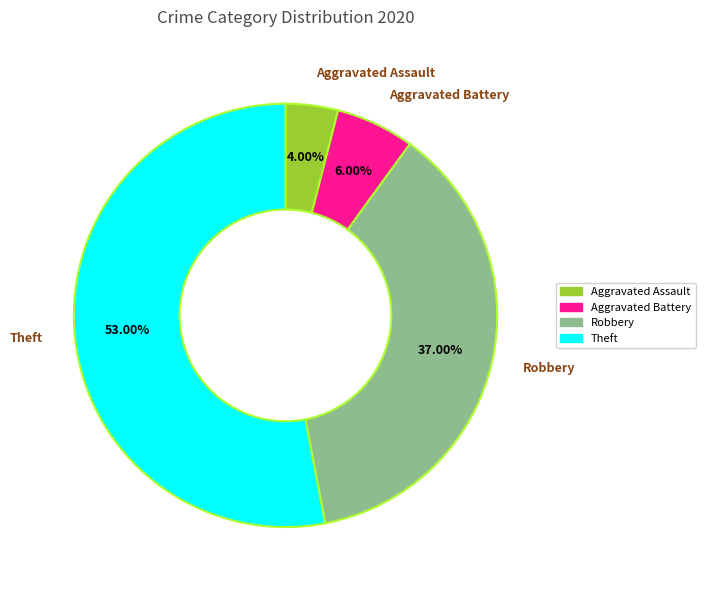

To the nearest percent, what is the average slice percentage?

25%